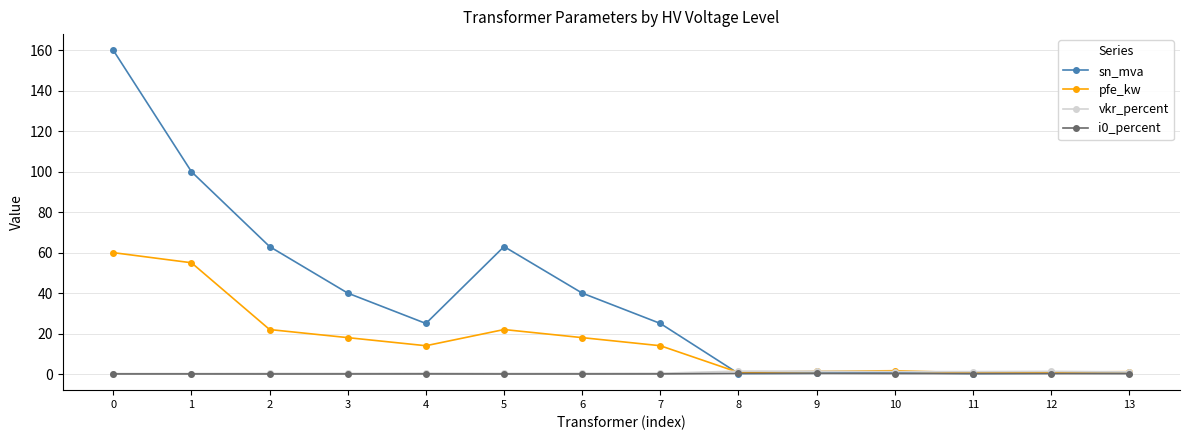

At which category does pfe_kw reach its first local valley?

4